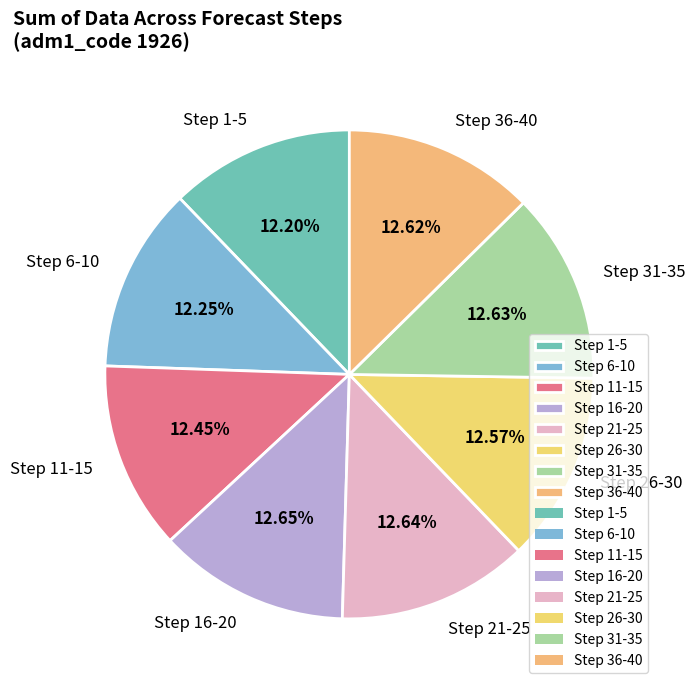

How many slices are in this pie chart?

8